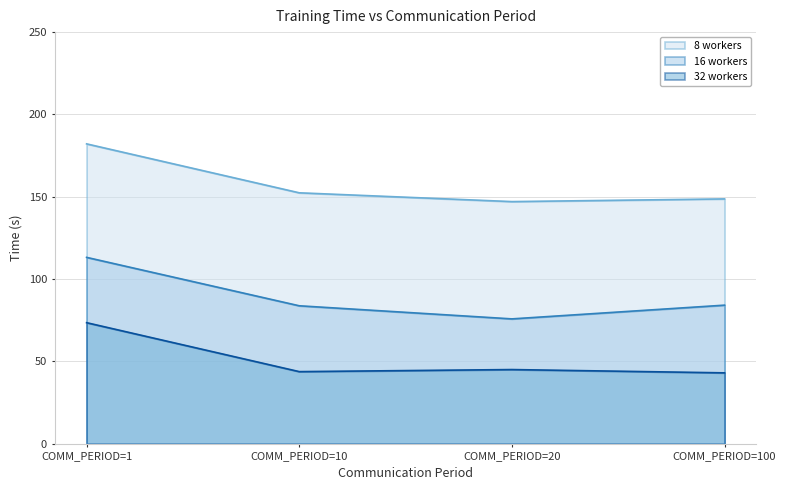

The value of 16 workers line at COMM_PERIOD=20 is 75.9. True or false?

True